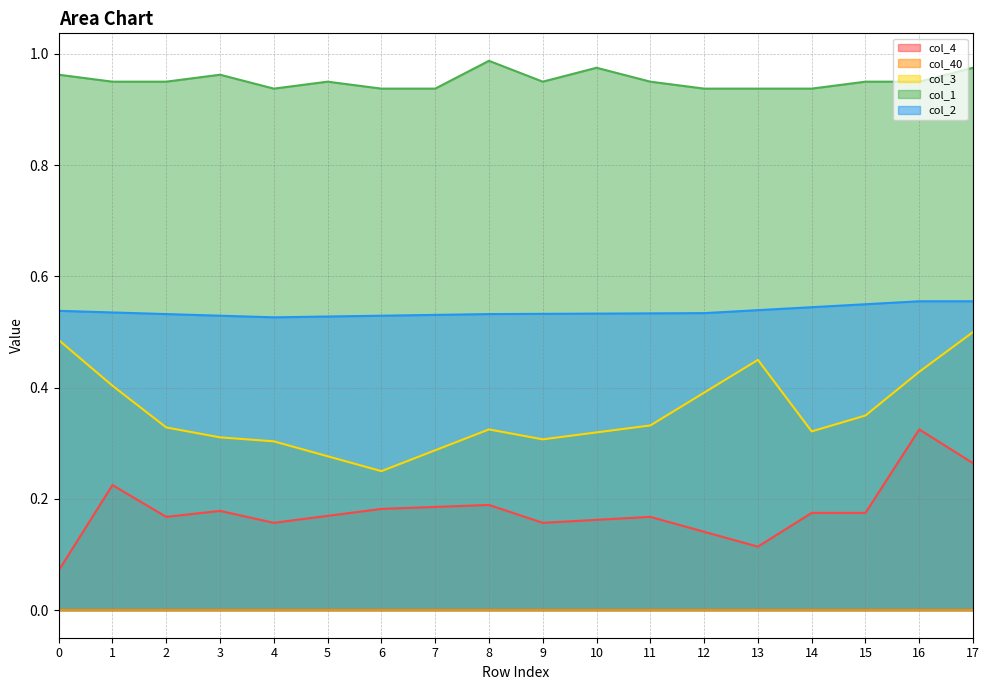

Which series has the largest total across all categories?

col_1